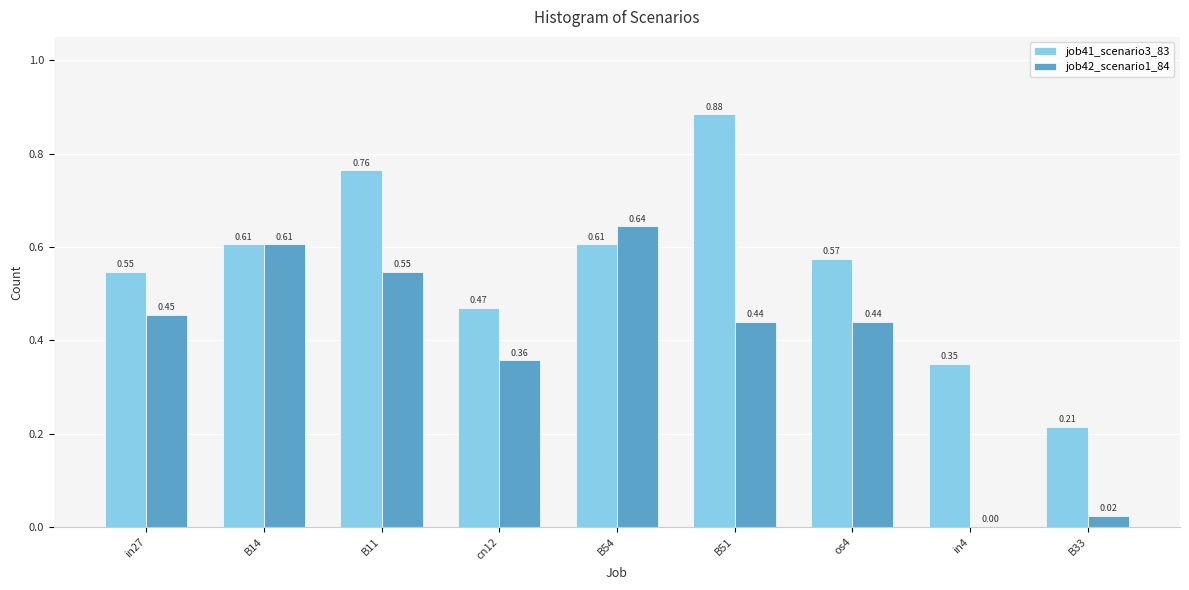

Between cn12 and B54, which series saw the biggest shift?

job42_scenario1_84